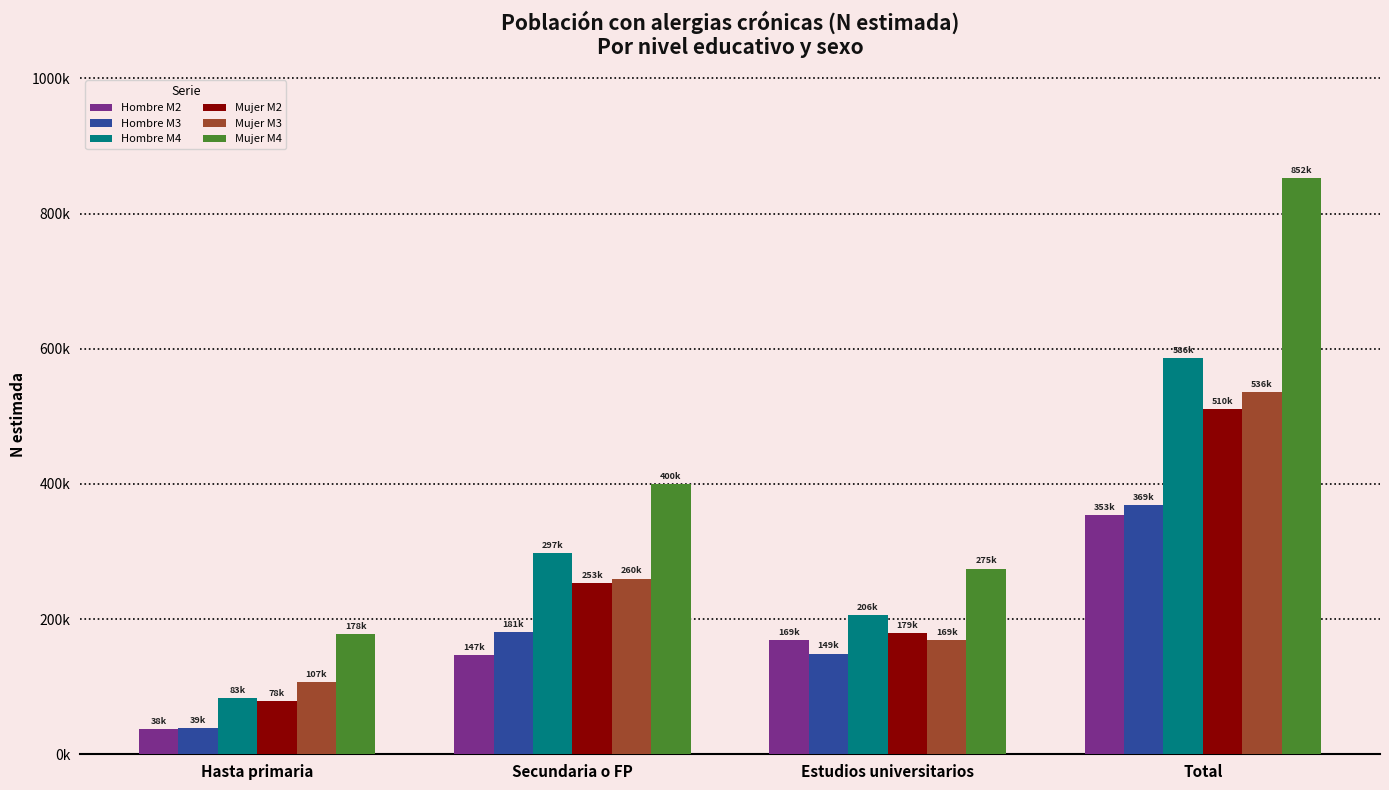

Reading right to left, transcribe all the data shown in this chart.

Hombre M2: Total=353324	Estudios universitarios=169052	Secundaria o FP=146727	Hasta primaria=37544
Hombre M3: Total=368520	Estudios universitarios=148621	Secundaria o FP=180962	Hasta primaria=38937
Hombre M4: Total=585673	Estudios universitarios=205809	Secundaria o FP=297153	Hasta primaria=82711
Mujer M2: Total=510410	Estudios universitarios=179255	Secundaria o FP=252796	Hasta primaria=78358
Mujer M3: Total=535551	Estudios universitarios=168668	Secundaria o FP=259844	Hasta primaria=107039
Mujer M4: Total=852024	Estudios universitarios=274617	Secundaria o FP=399806	Hasta primaria=177601